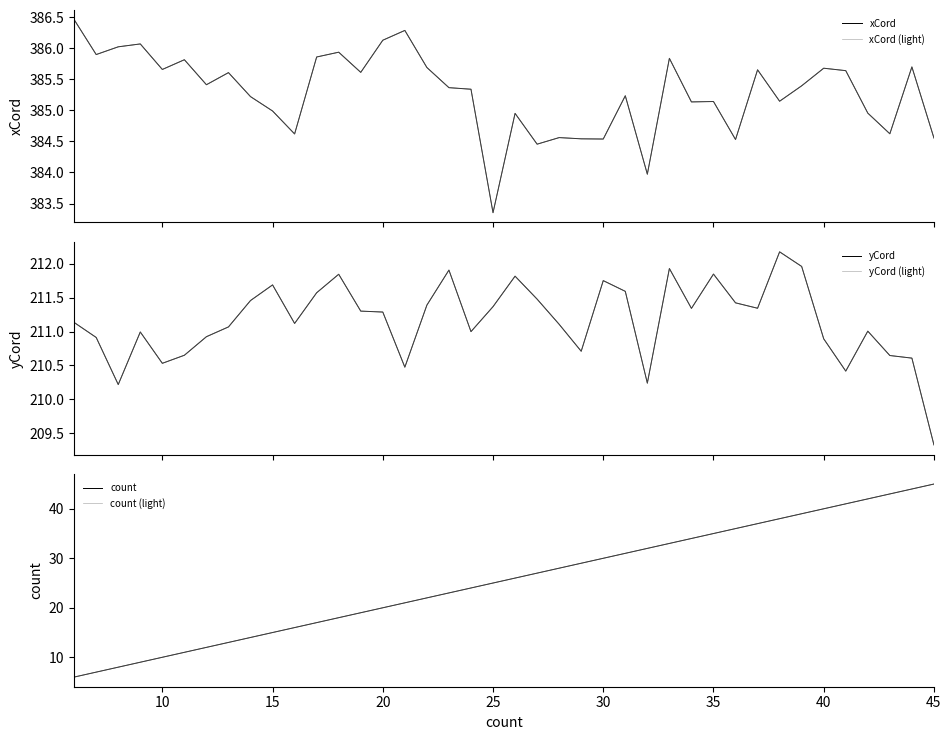

Reading left to right, list all the values displayed in this chart.

xCord: 386.5	385.9	386.0	386.1	385.7	385.8	385.4	385.6	385.2	385.0	384.6	385.9	385.9	385.6	386.1	386.3	385.7	385.4	385.3	383.4	385.0	384.5	384.6	384.5	384.5	385.2	384.0	385.8	385.1	385.1	384.5	385.7	385.1	385.4	385.7	385.6	385.0	384.6	385.7	384.6
xCord (light): 386.5	385.9	386.0	386.1	385.7	385.8	385.4	385.6	385.2	385.0	384.6	385.9	385.9	385.6	386.1	386.3	385.7	385.4	385.3	383.4	385.0	384.5	384.6	384.5	384.5	385.2	384.0	385.8	385.1	385.1	384.5	385.7	385.1	385.4	385.7	385.6	385.0	384.6	385.7	384.6
yCord: 211.1	210.9	210.2	211.0	210.5	210.7	210.9	211.1	211.5	211.7	211.1	211.6	211.8	211.3	211.3	210.5	211.4	211.9	211.0	211.4	211.8	211.5	211.1	210.7	211.8	211.6	210.2	211.9	211.3	211.8	211.4	211.3	212.2	212.0	210.9	210.4	211.0	210.6	210.6	209.3
yCord (light): 211.1	210.9	210.2	211.0	210.5	210.7	210.9	211.1	211.5	211.7	211.1	211.6	211.8	211.3	211.3	210.5	211.4	211.9	211.0	211.4	211.8	211.5	211.1	210.7	211.8	211.6	210.2	211.9	211.3	211.8	211.4	211.3	212.2	212.0	210.9	210.4	211.0	210.6	210.6	209.3
count: 6.0	7.0	8.0	9.0	10.0	11.0	12.0	13.0	14.0	15.0	16.0	17.0	18.0	19.0	20.0	21.0	22.0	23.0	24.0	25.0	26.0	27.0	28.0	29.0	30.0	31.0	32.0	33.0	34.0	35.0	36.0	37.0	38.0	39.0	40.0	41.0	42.0	43.0	44.0	45.0
count (light): 6.0	7.0	8.0	9.0	10.0	11.0	12.0	13.0	14.0	15.0	16.0	17.0	18.0	19.0	20.0	21.0	22.0	23.0	24.0	25.0	26.0	27.0	28.0	29.0	30.0	31.0	32.0	33.0	34.0	35.0	36.0	37.0	38.0	39.0	40.0	41.0	42.0	43.0	44.0	45.0